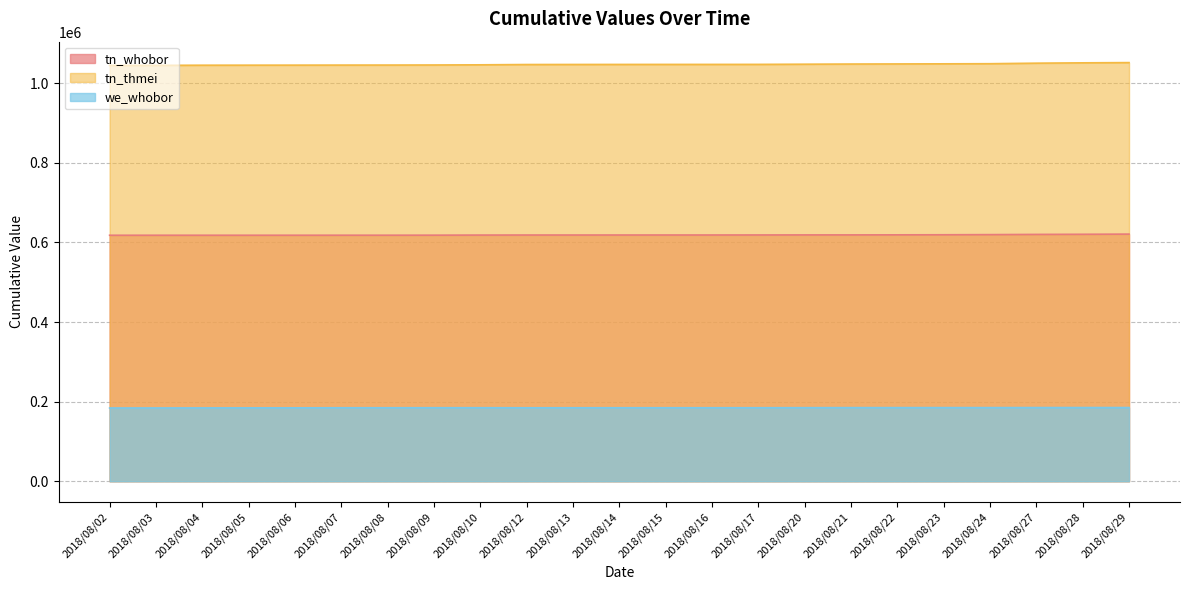

Does the chart display data point markers on the line(s)?

No